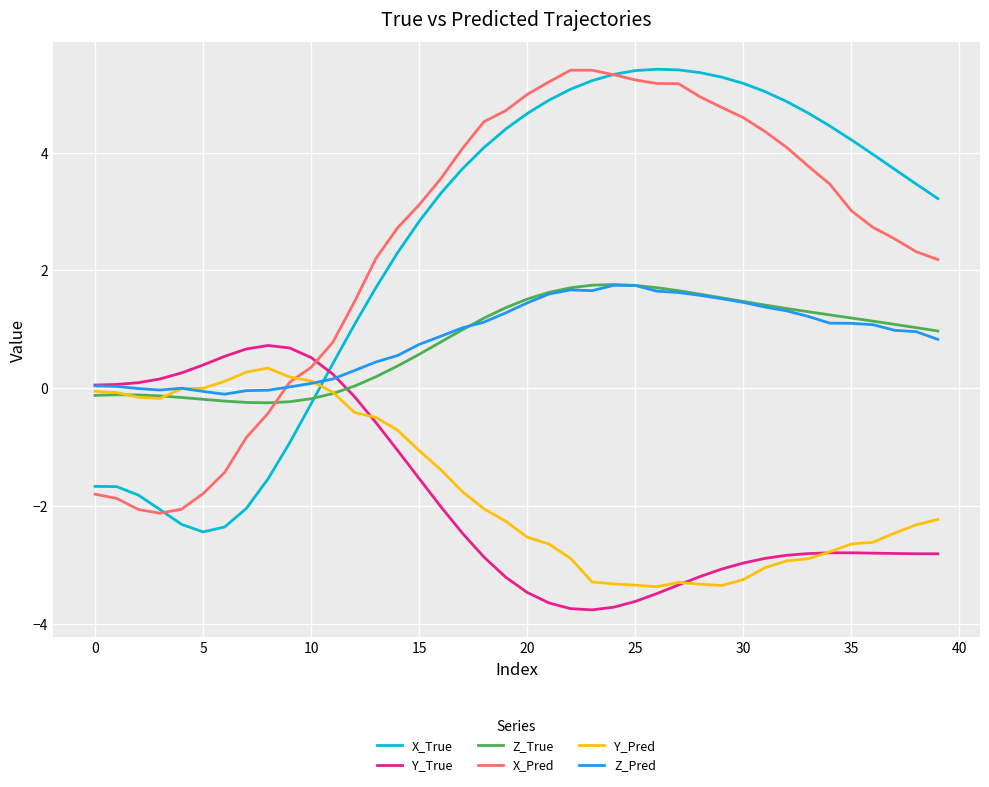

After their last crossing, which series has the higher values: X_True or Z_Pred?

X_True